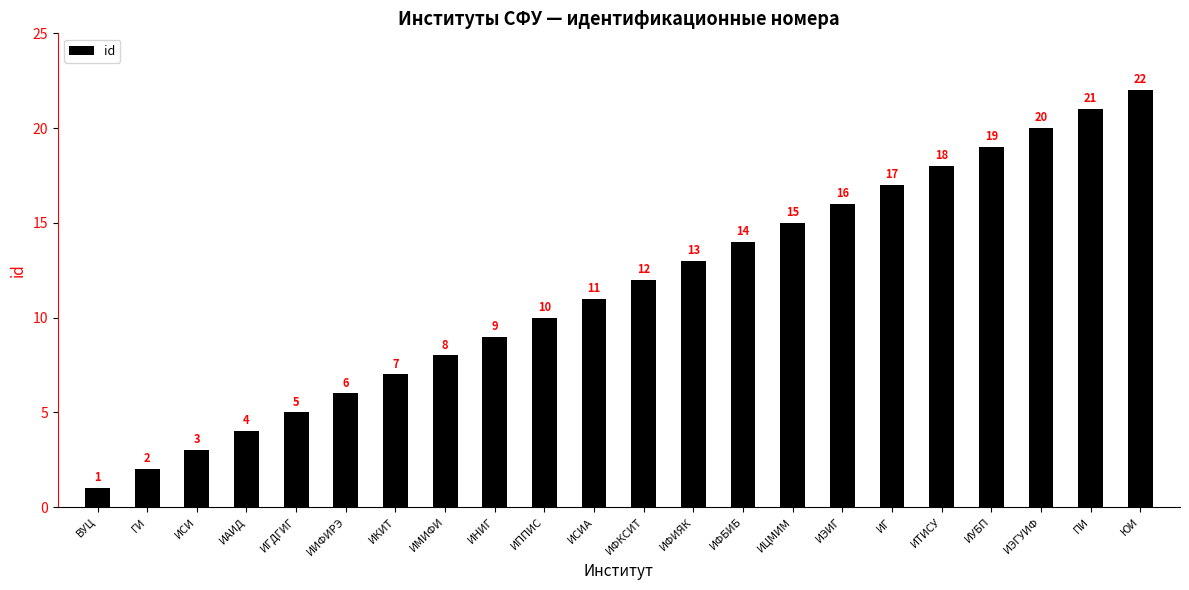

What value does the data have at ИГ, to the nearest 10?

20